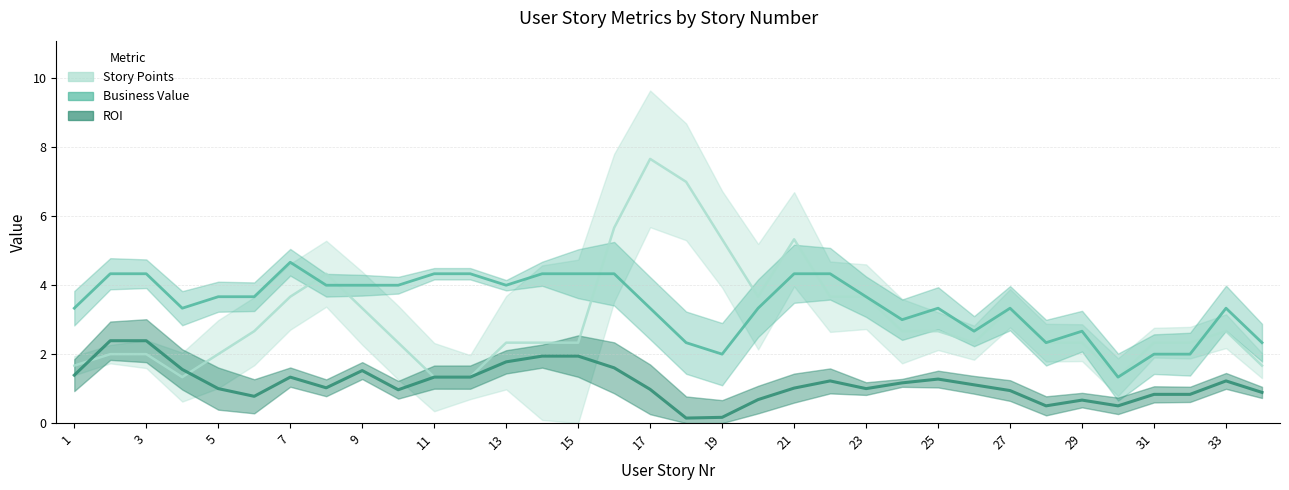

At how many categories does at least one series exceed 3?

26